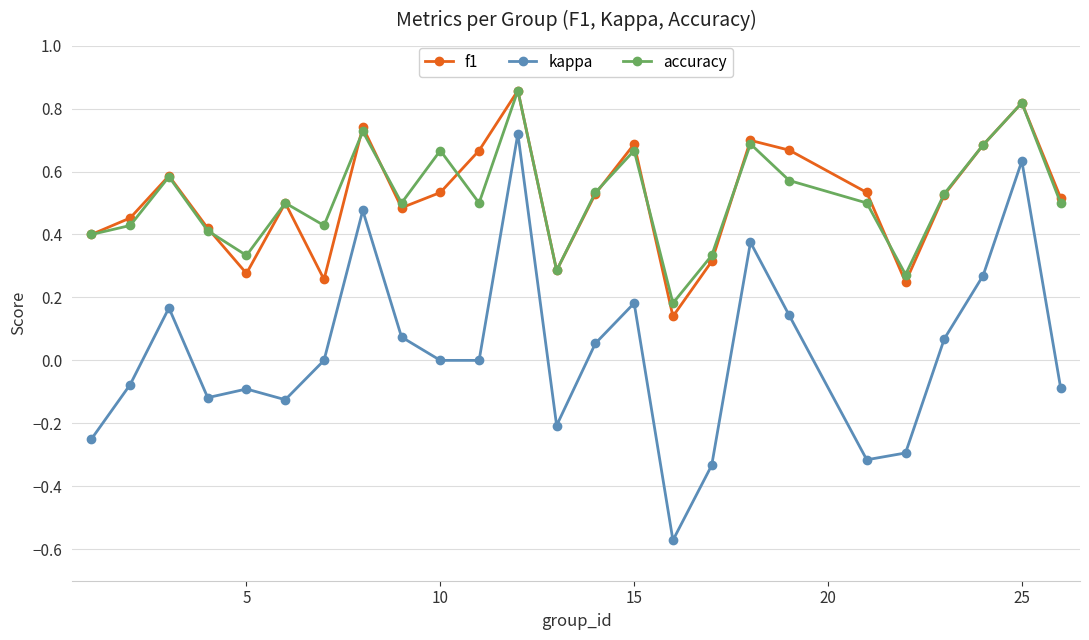

True or false: accuracy has more than 0 interior local peaks.

True